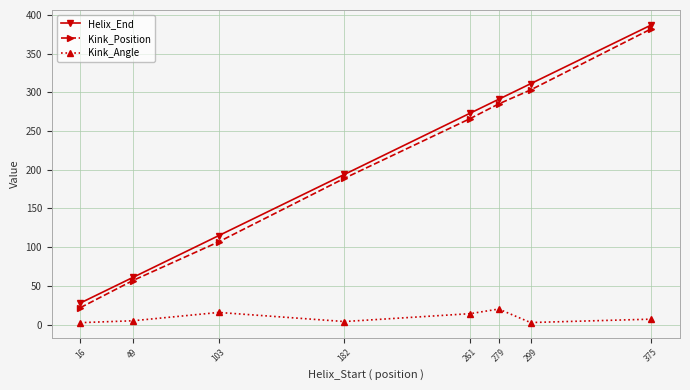

Count the number of categories in the chart.

8